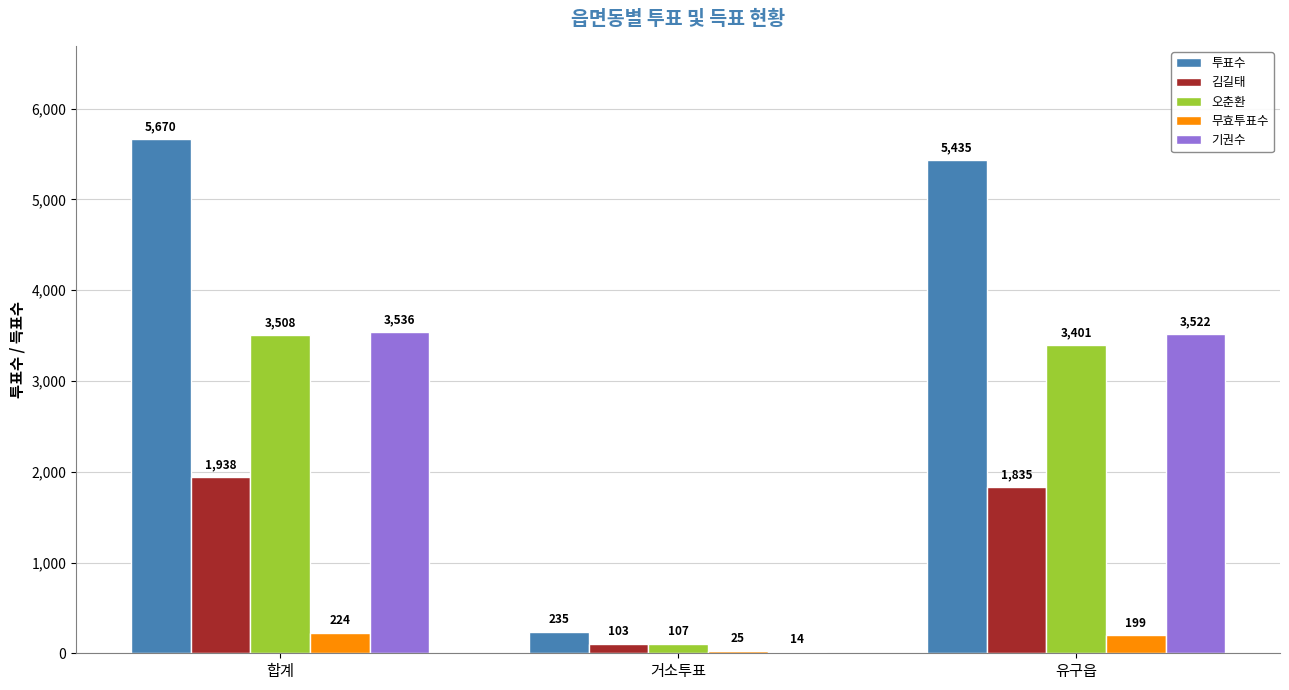

What value does the 기권수 series have at 유구읍?

3522